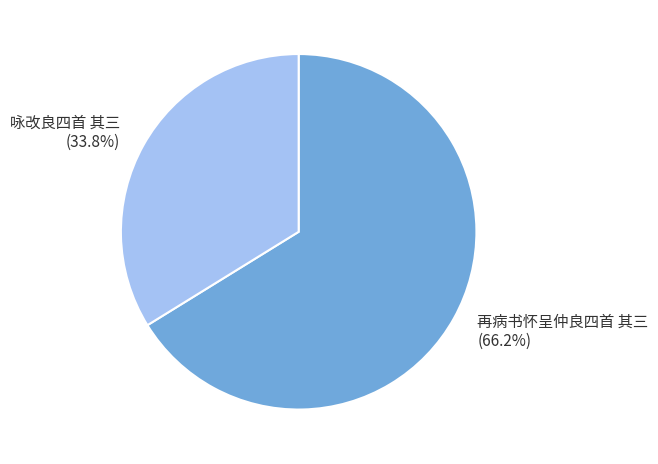

Is it true that 咏改良四首 其三 is 23% of the pie?

False